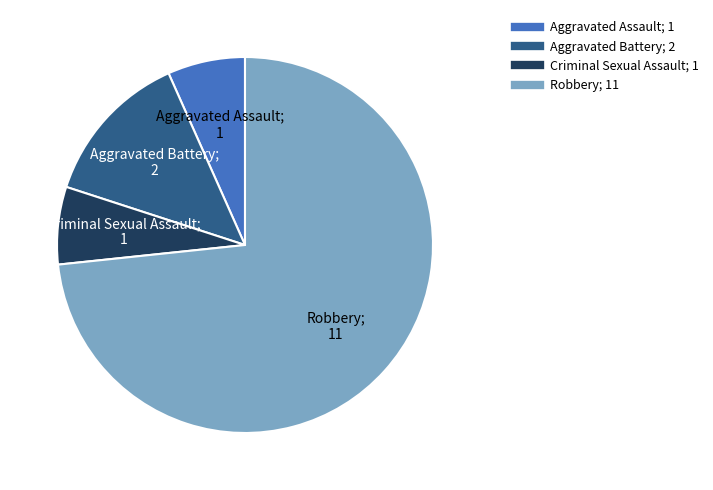

Which category accounts for the majority?

Robbery